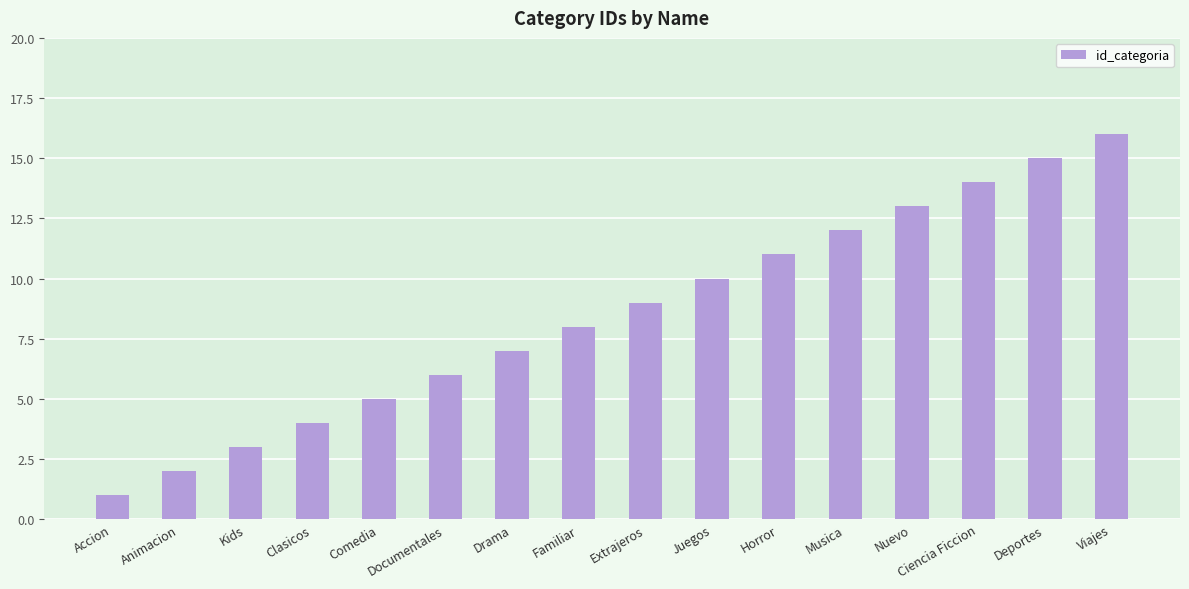

Rank the categories by value from highest to lowest.

Viajes, Deportes, Ciencia Ficcion, Nuevo, Musica, Horror, Juegos, Extrajeros, Familiar, Drama, Documentales, Comedia, Clasicos, Kids, Animacion, Accion